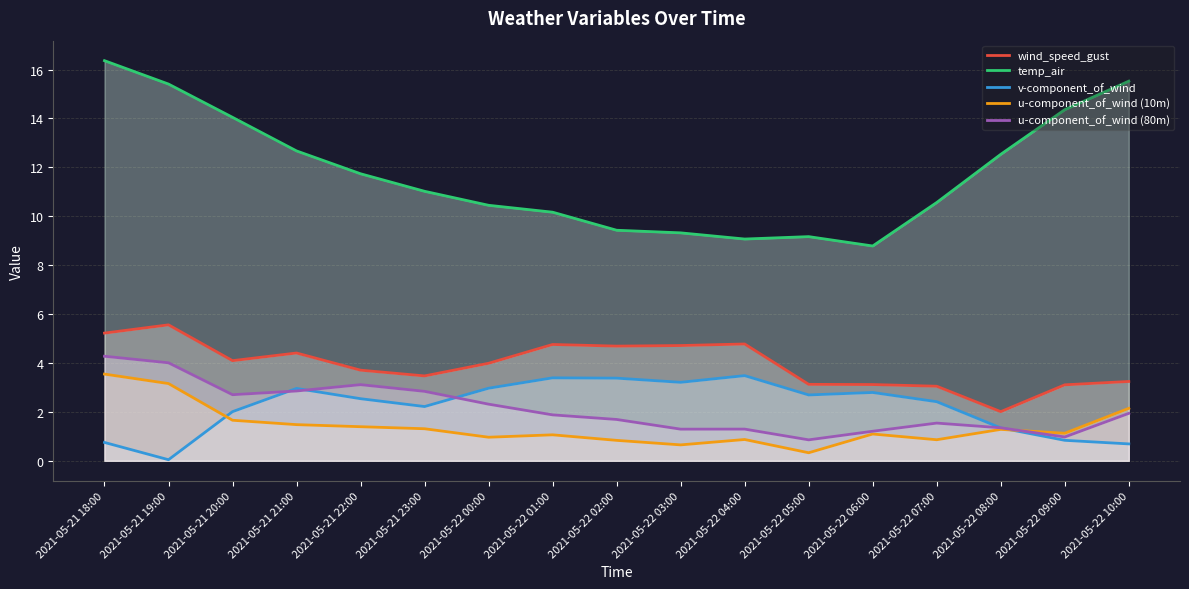

Which series has the largest total across all categories?

temp_air